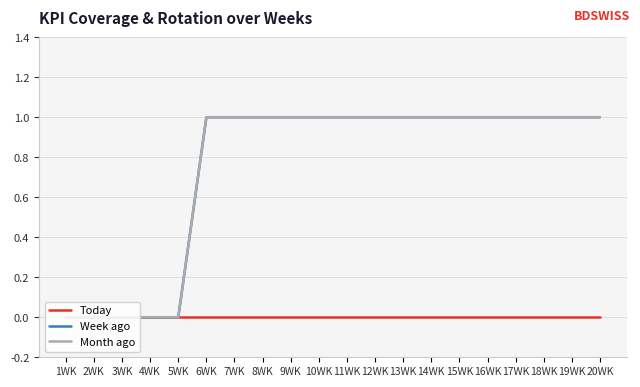

The Today series shows 0 at 2WK. True or false?

True